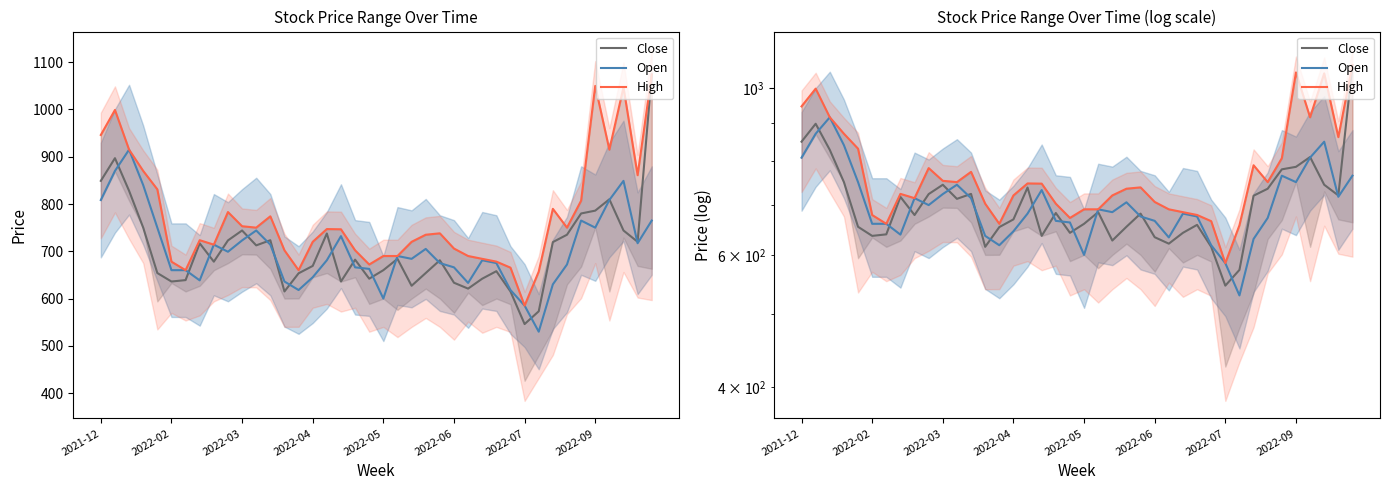

Which series changed the most between 2021-12 and 23?

High